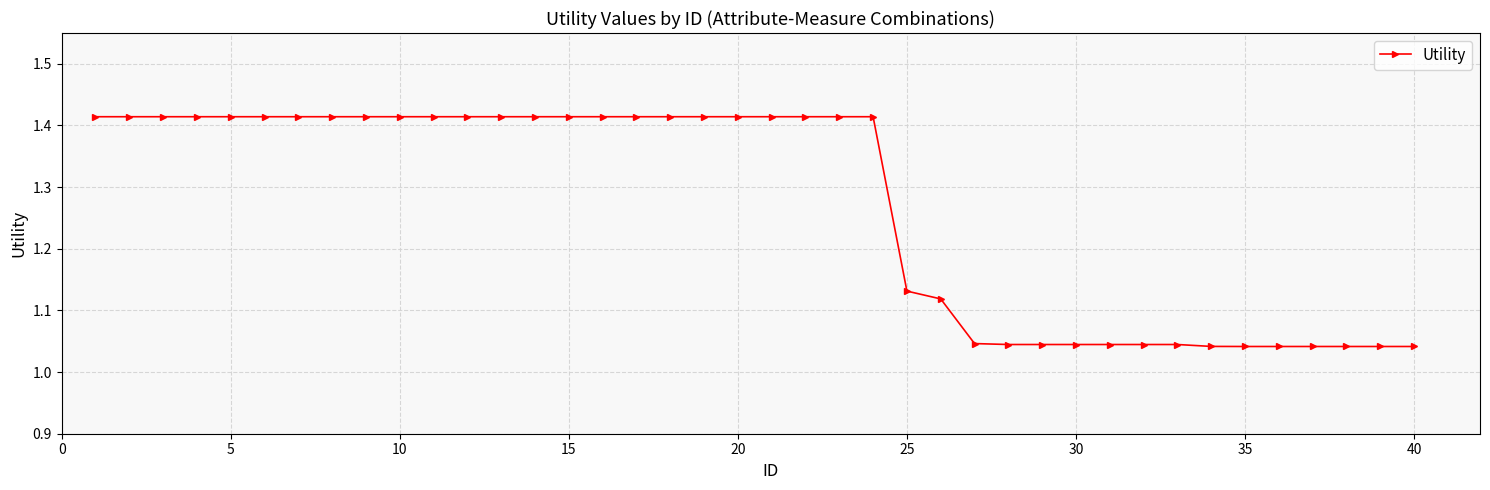

What is the difference between the second highest and minimum values?

0.4